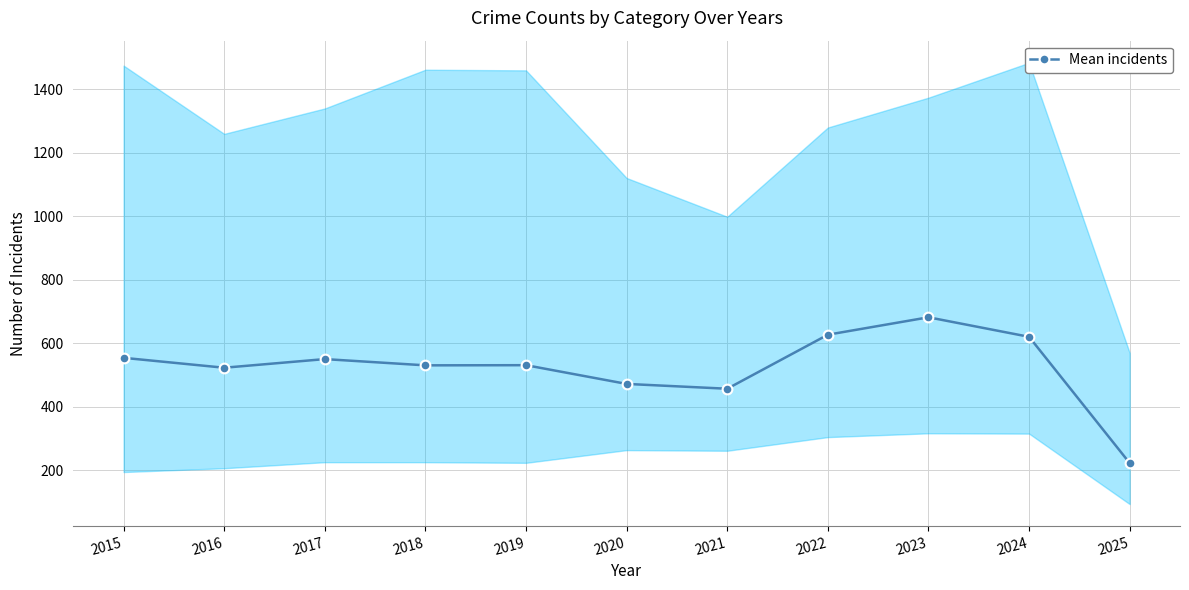

Rank the categories by value from lowest to highest.

2025, 2021, 2020, 2016, 2018, 2019, 2017, 2015, 2024, 2022, 2023